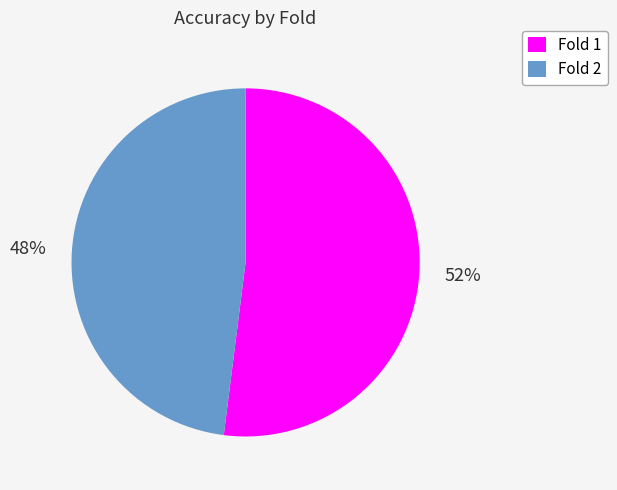

To the nearest percent, what is the average slice percentage?

50%